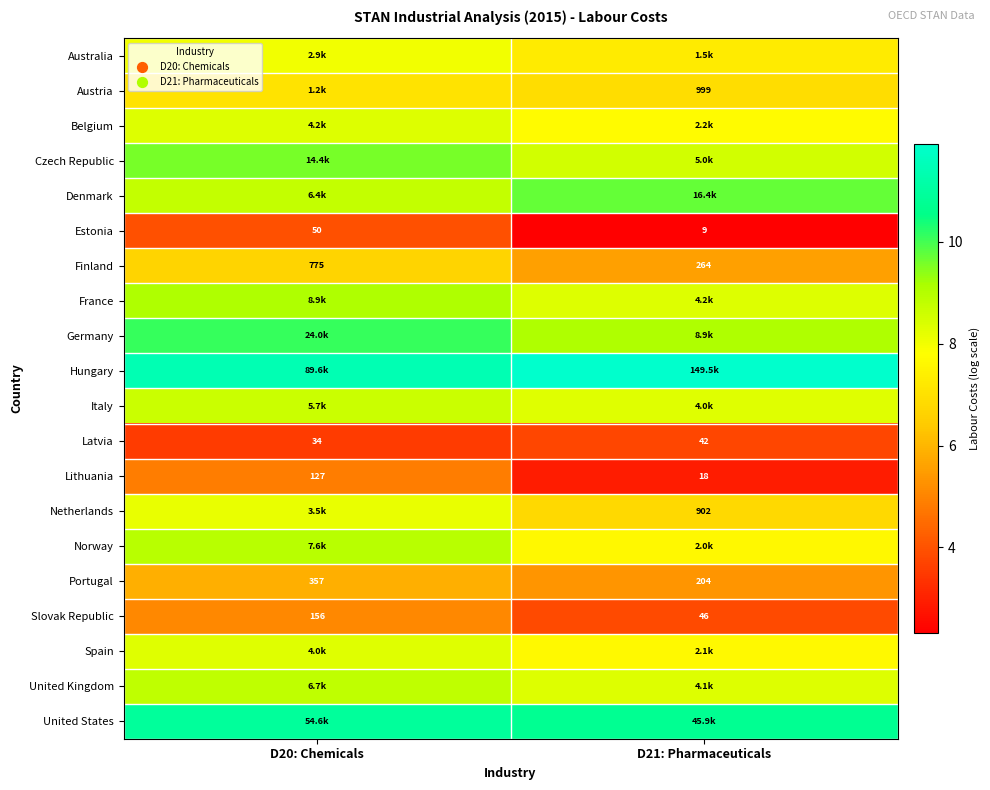

True or false: Estonia has a value of 2.7 at D20: Chemicals.

False